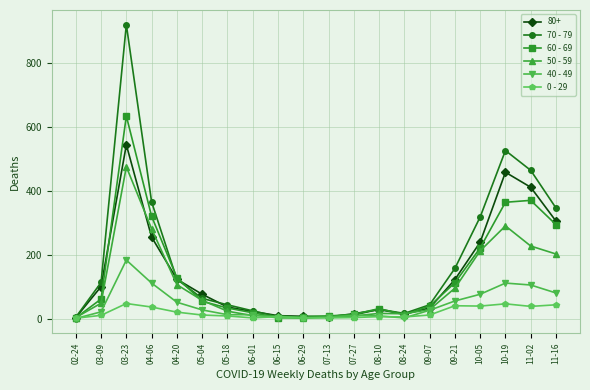

At which category is the sum across all series the highest?

03-23